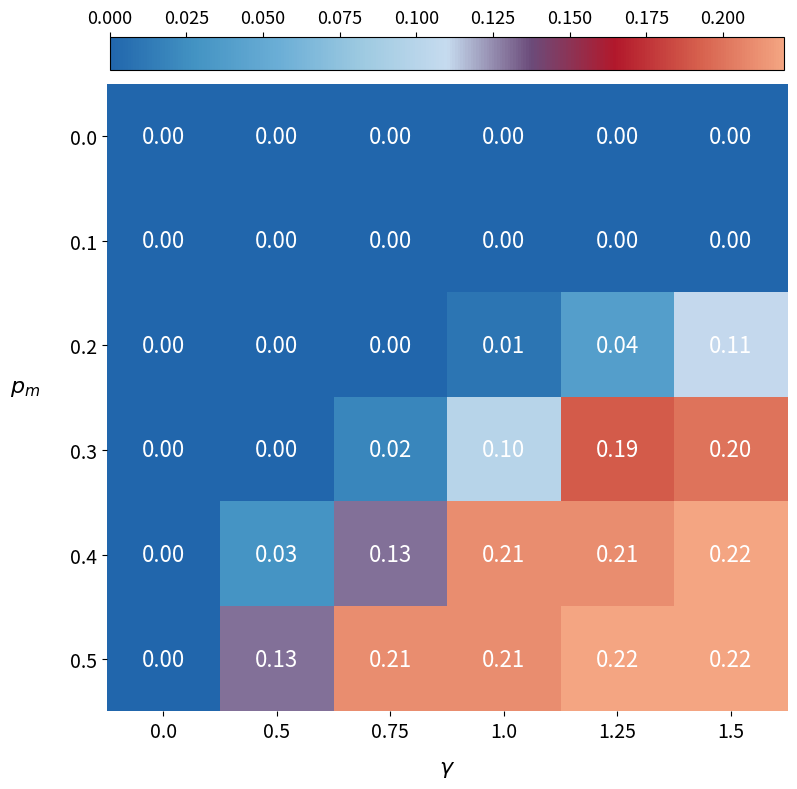

Is the value of 0.4 at 1.0 greater than the value of 0.3 at 0.5?

Yes